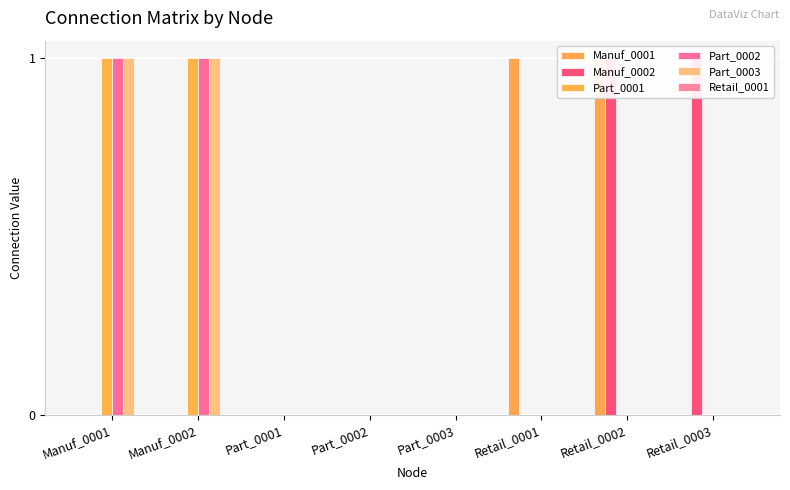

What is the total value across all series at Manuf_0001?

3